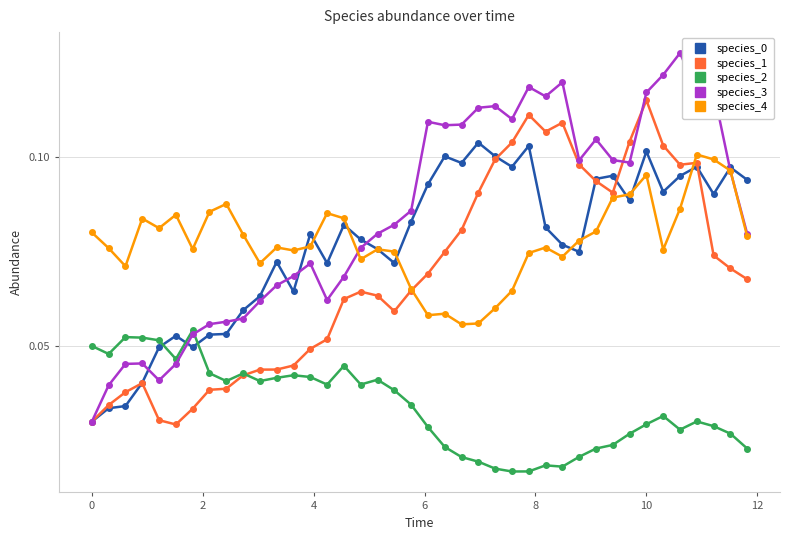

True or false: species_2 and species_4 intersect in this chart.

False